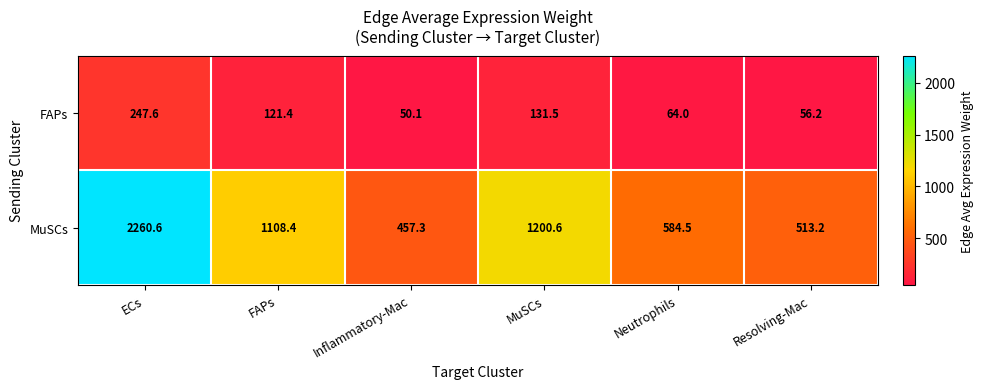

At which category is the sum across all series the highest?

ECs